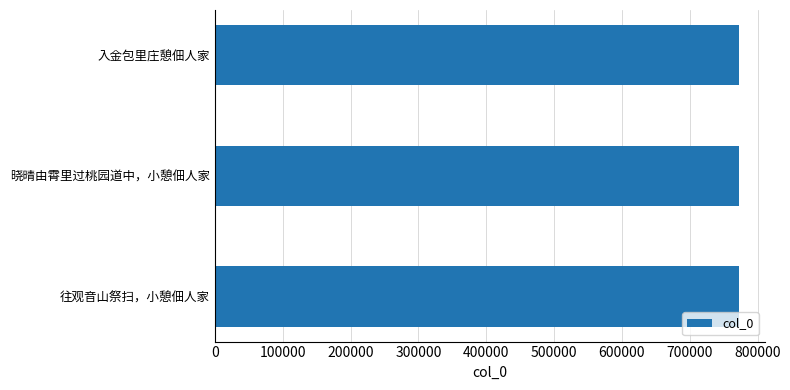

Is it true that the value at 往观音山祭扫，小憩佃人家 is 530991?

False